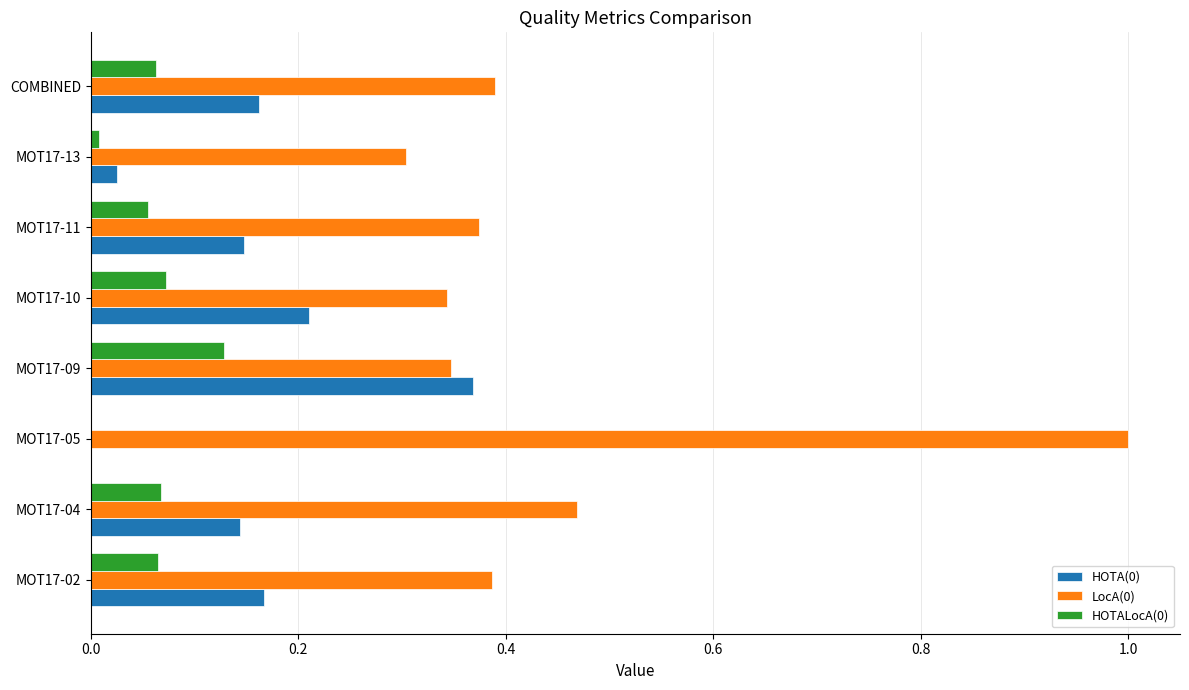

What is the sum of all HOTA(0) values?

1.2